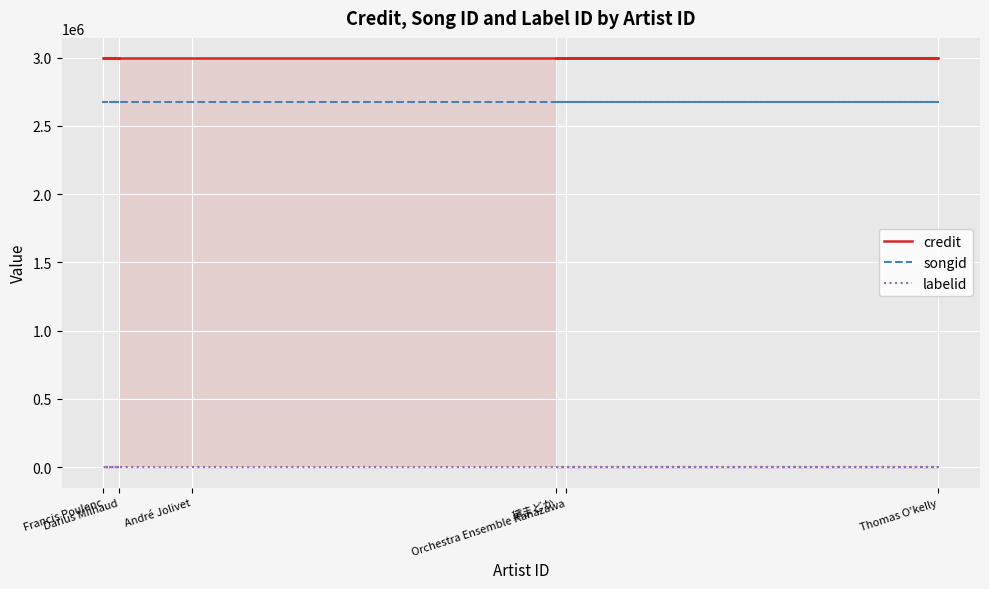

The songid series shows 1370358 at Orchestra Ensemble Kanazawa. True or false?

False